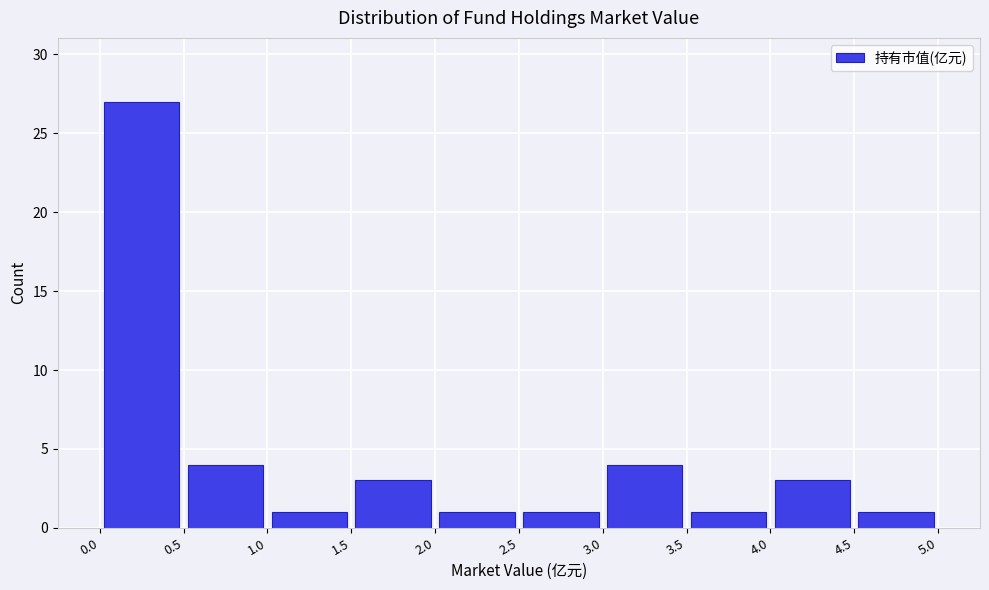

Over which range of the x-axis is the bar tallest?

0.0 to 0.5